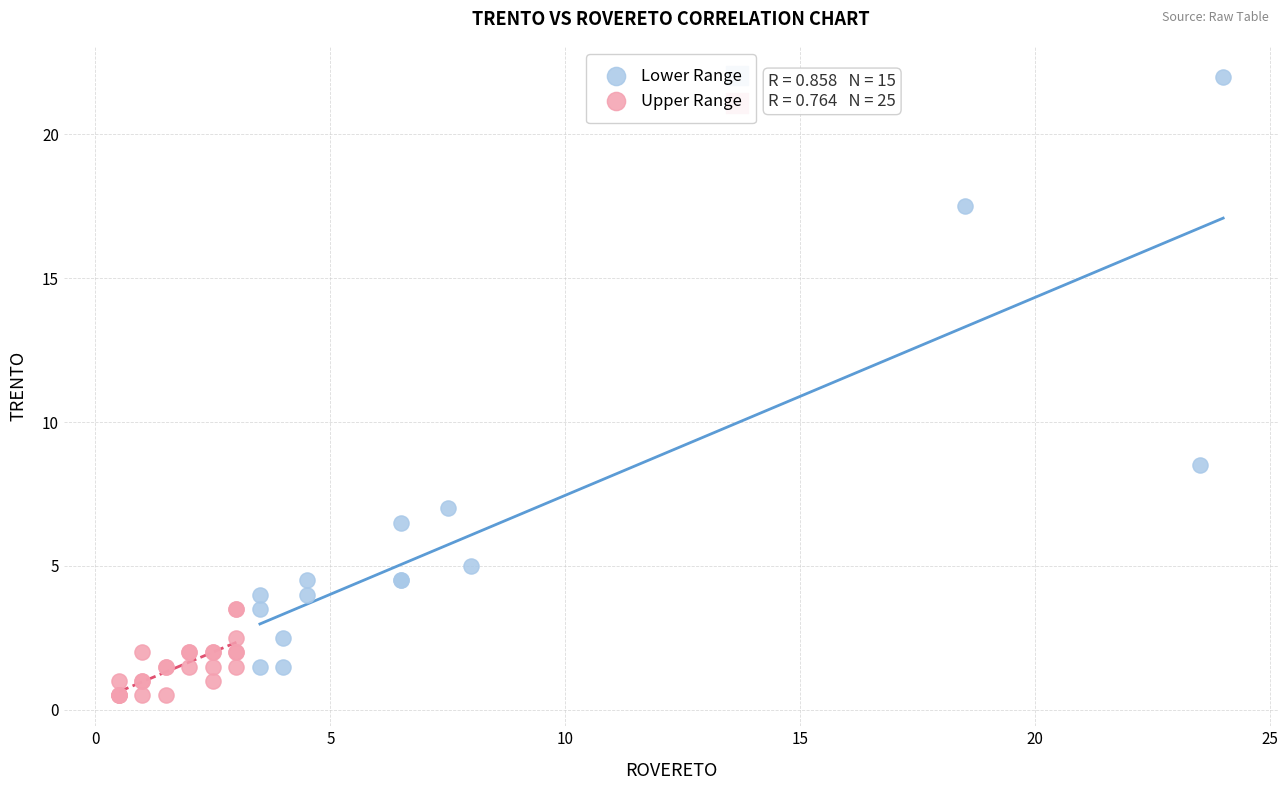

What are all the series names shown in the legend?

Lower Range, Upper Range